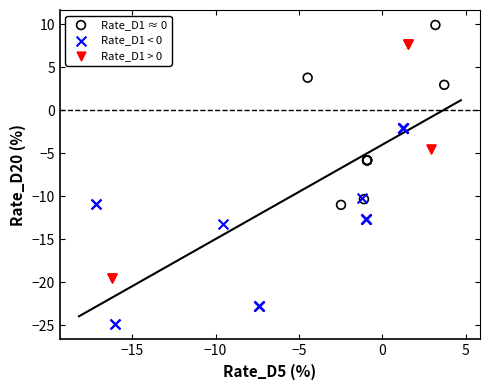

Which series has the largest Y range (max minus min)?

Rate_D1 > 0